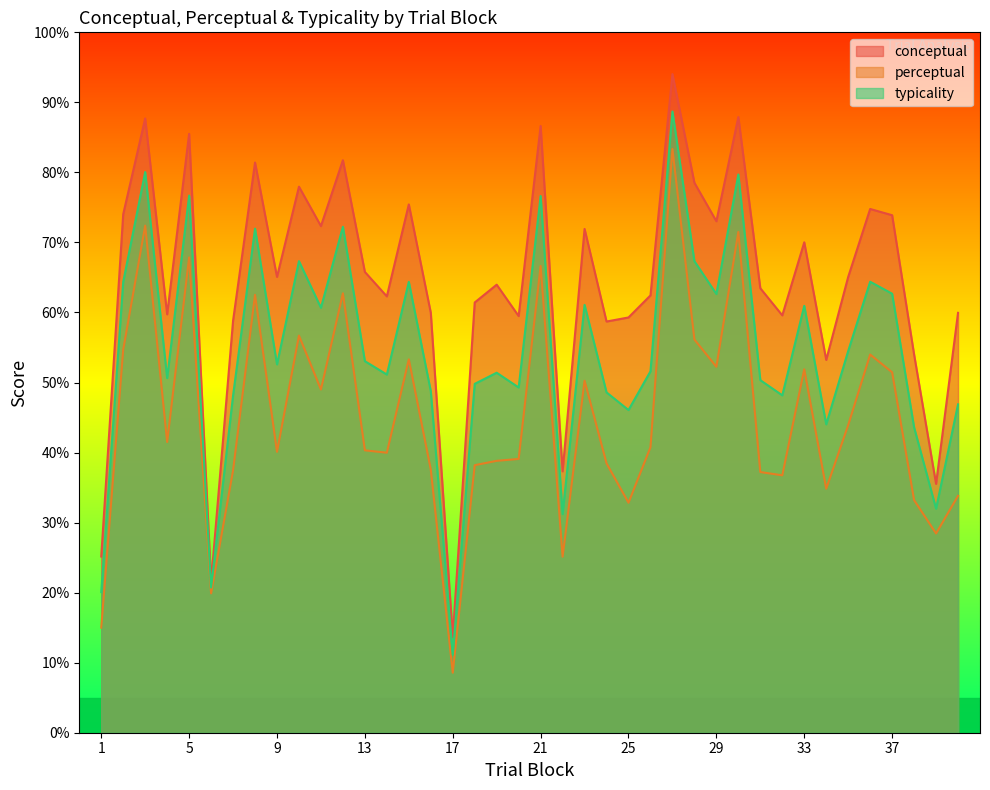

What is the maximum value shown in the chart?

94.0